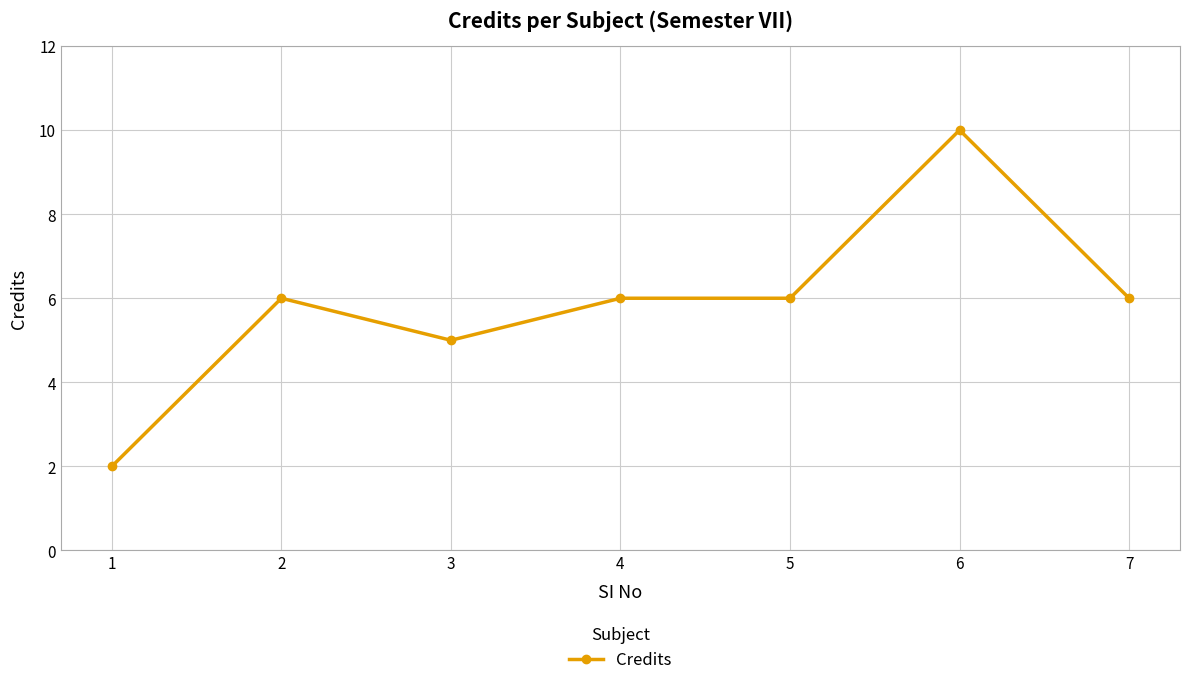

What is the value of the 3rd point from the left?

5